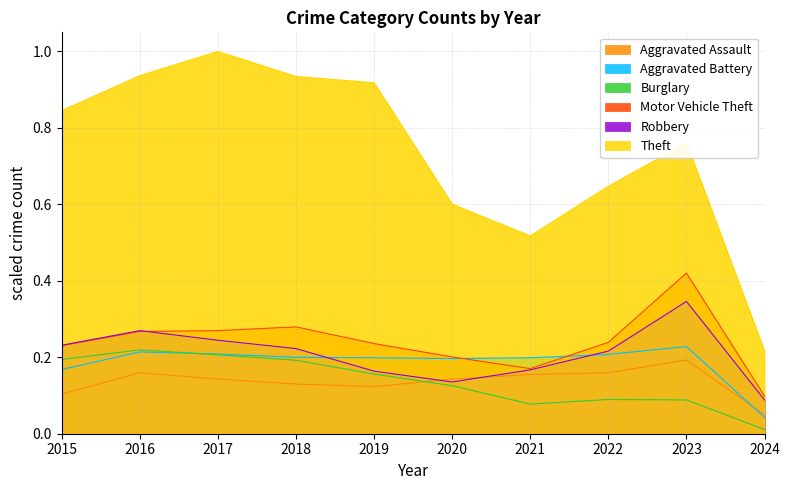

True or false: Theft and Aggravated Battery intersect in this chart.

False